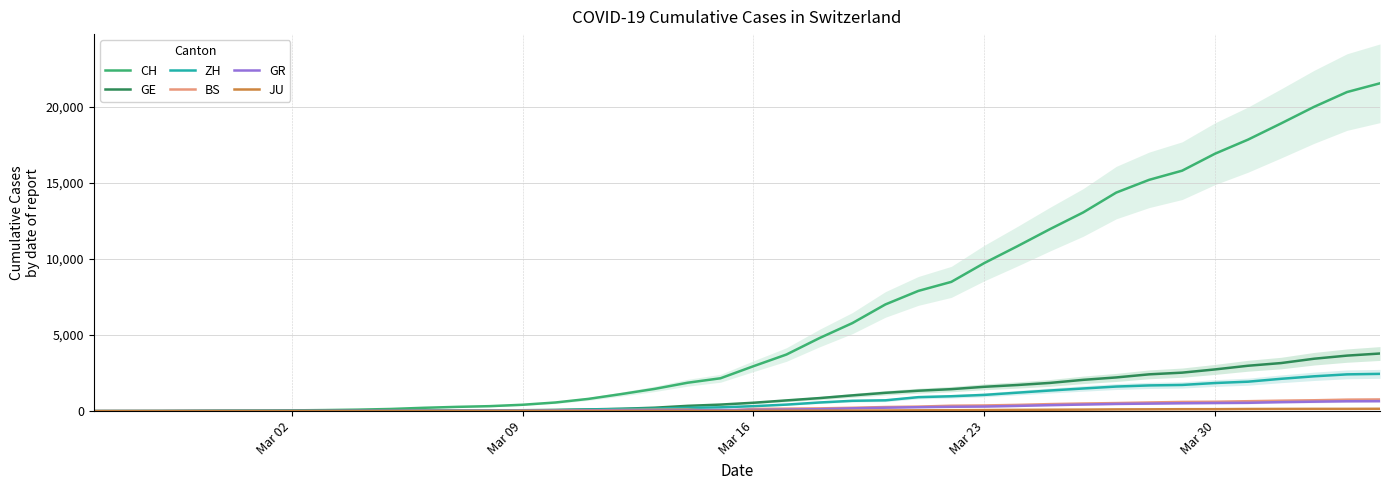

True or false: GE and CH cross at least once.

False